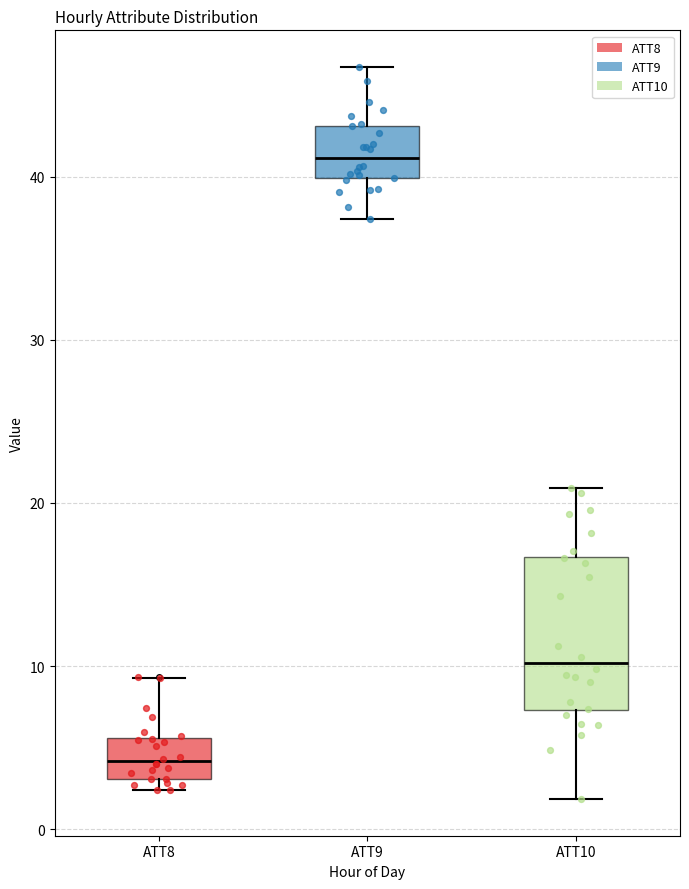

Comparing the boxes themselves (not the whiskers), which one is the tallest?

ATT10